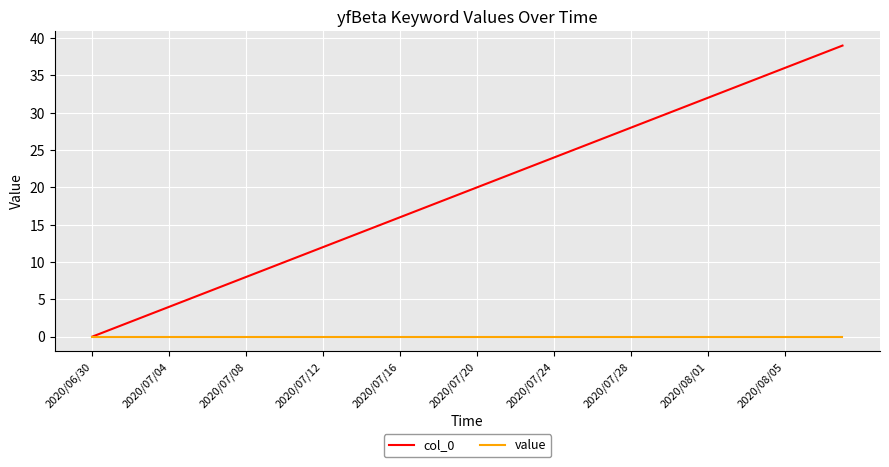

What is the maximum value shown in the chart?

39